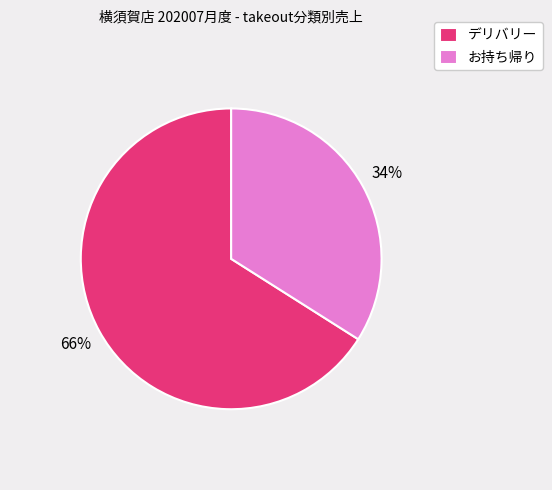

Which category has the smallest portion of the pie?

お持ち帰り